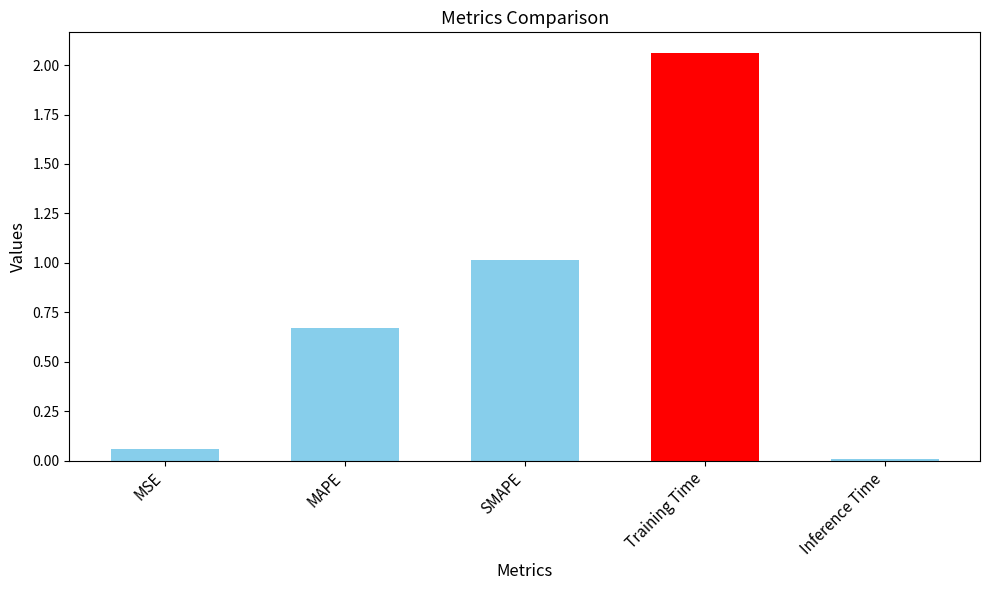

Rank the categories by value from highest to lowest.

Training Time, SMAPE, MAPE, MSE, Inference Time